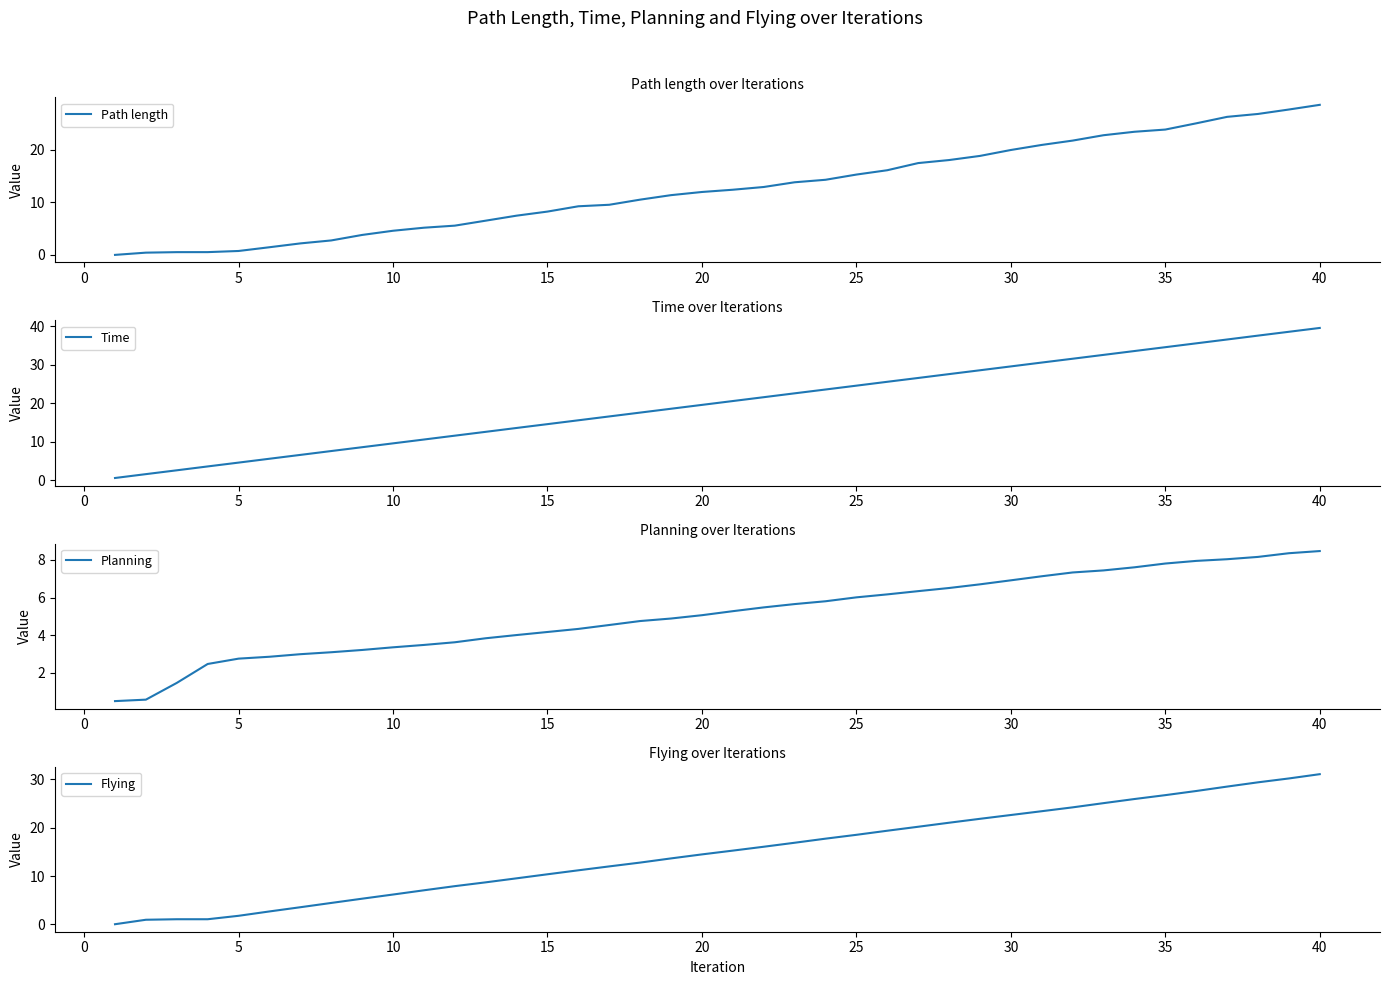

True or false: Flying has more than 0 points higher than both neighbors.

False